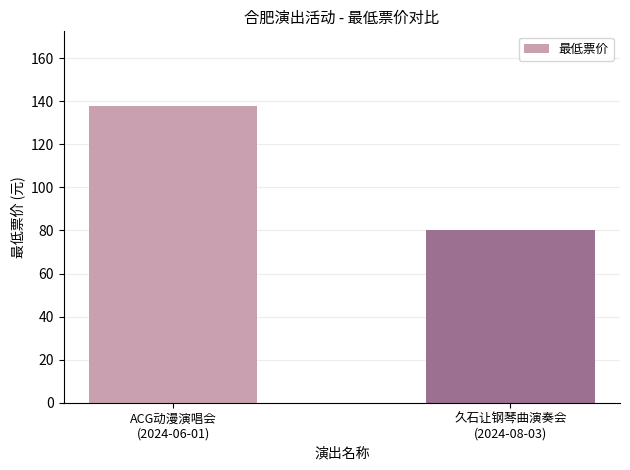

The value at 久石让钢琴曲演奏会
(2024-08-03) is 80. True or false?

True